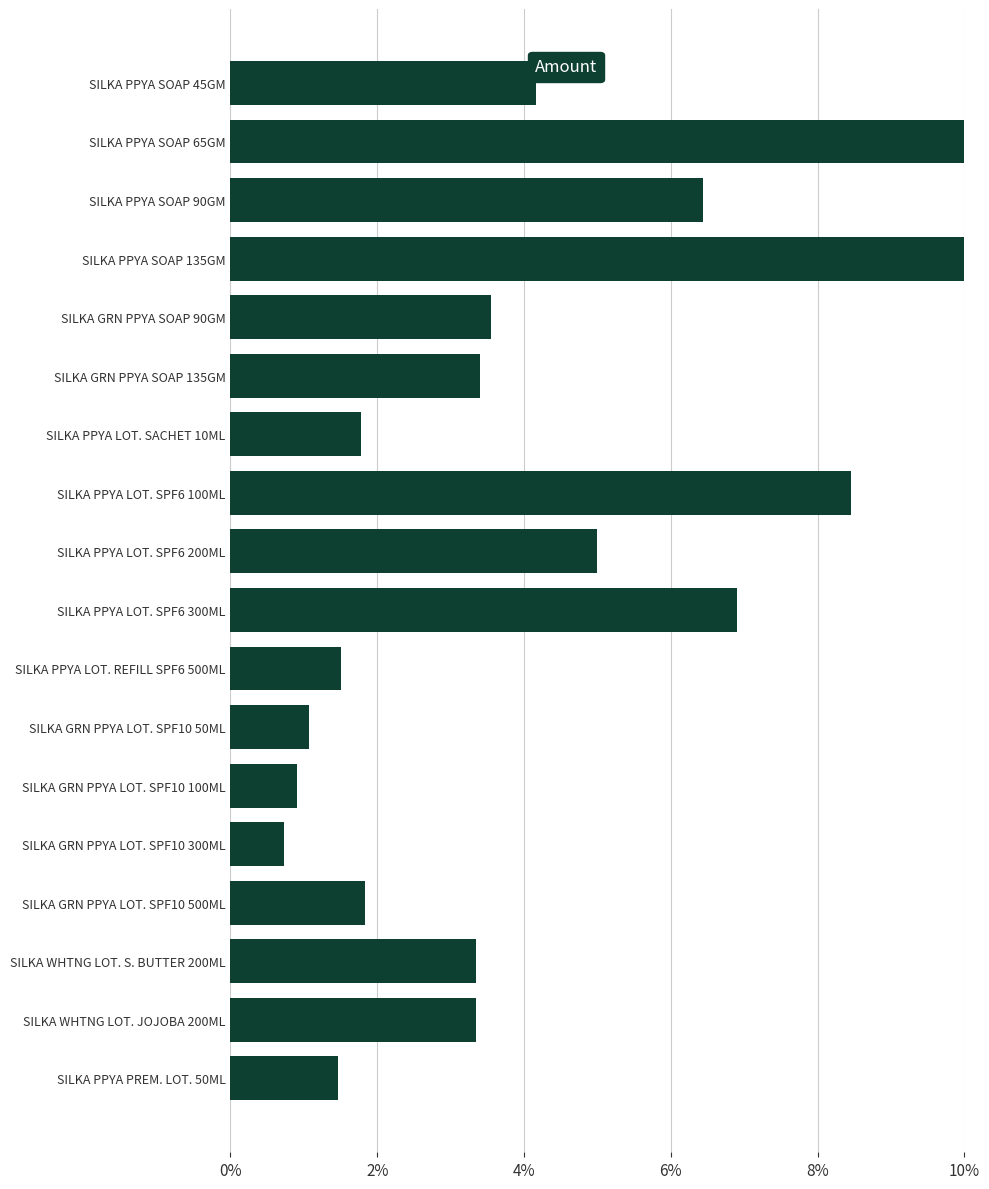

Does the chart contain stacked bars?

No